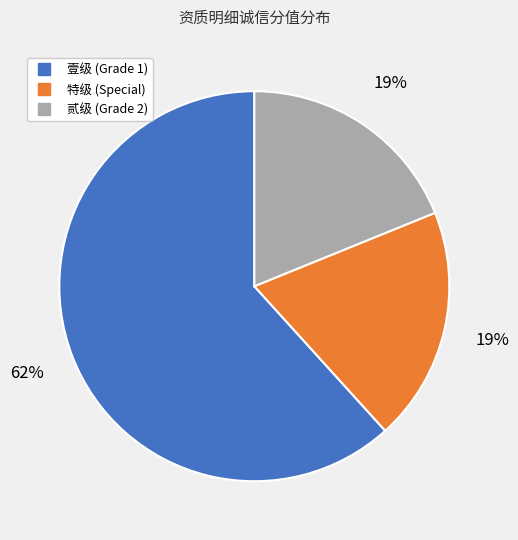

Does any single category account for the majority?

Yes